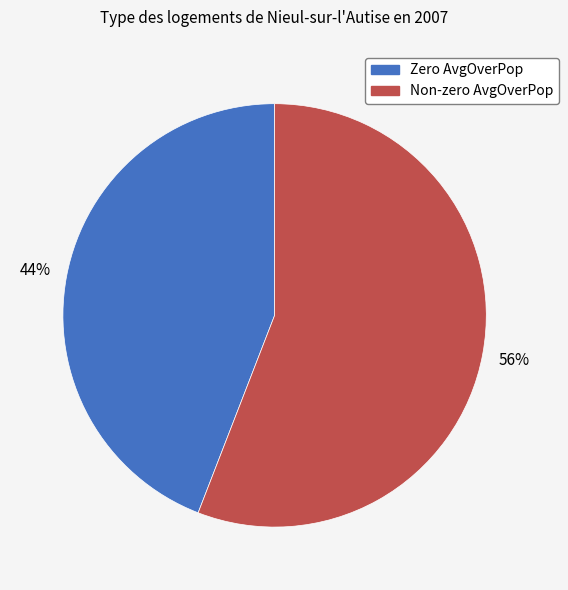

How many slices are in this pie chart?

2